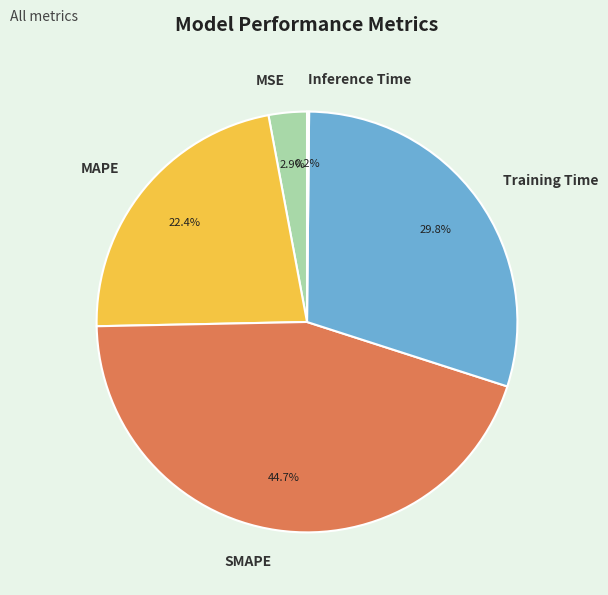

To the nearest percent, what portion does SMAPE represent?

45%